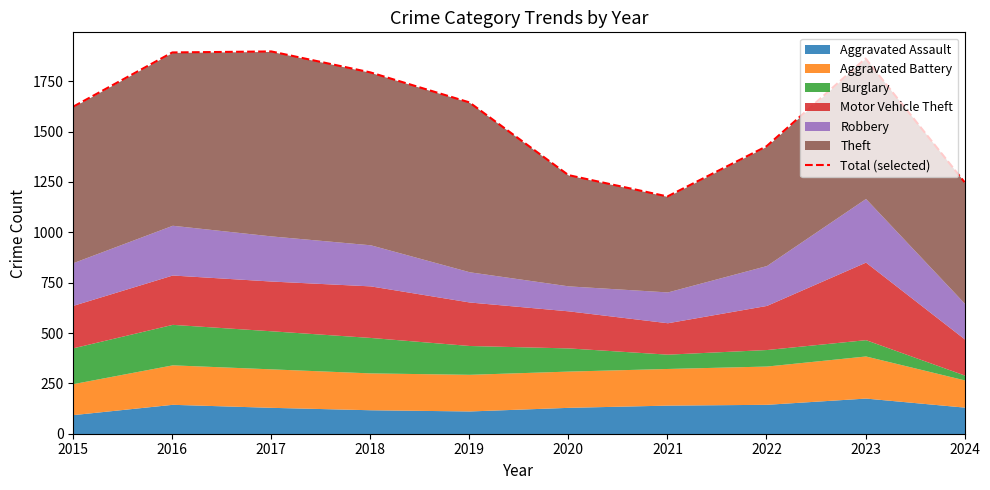

Between 2022 and 2018, which is larger?

2018